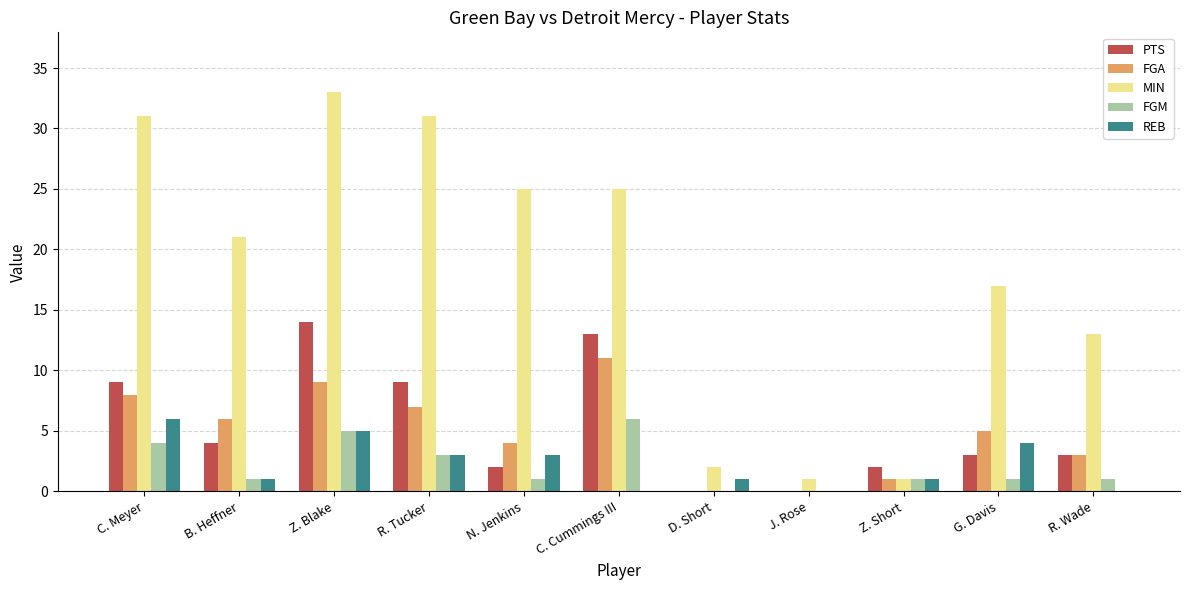

At which label does FGM first exceed 1?

C. Meyer